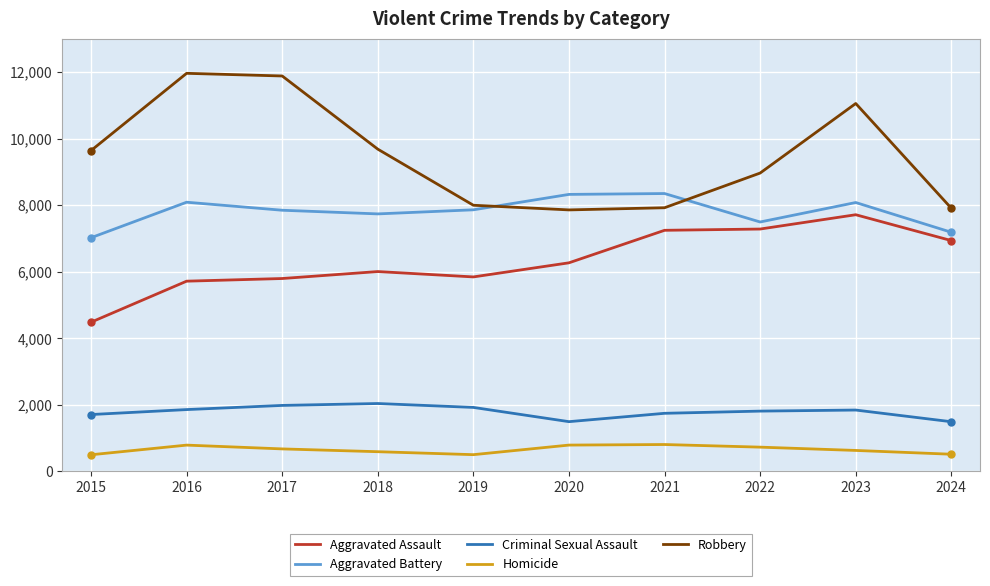

True or false: Criminal Sexual Assault has more than 1 points higher than both neighbors.

True